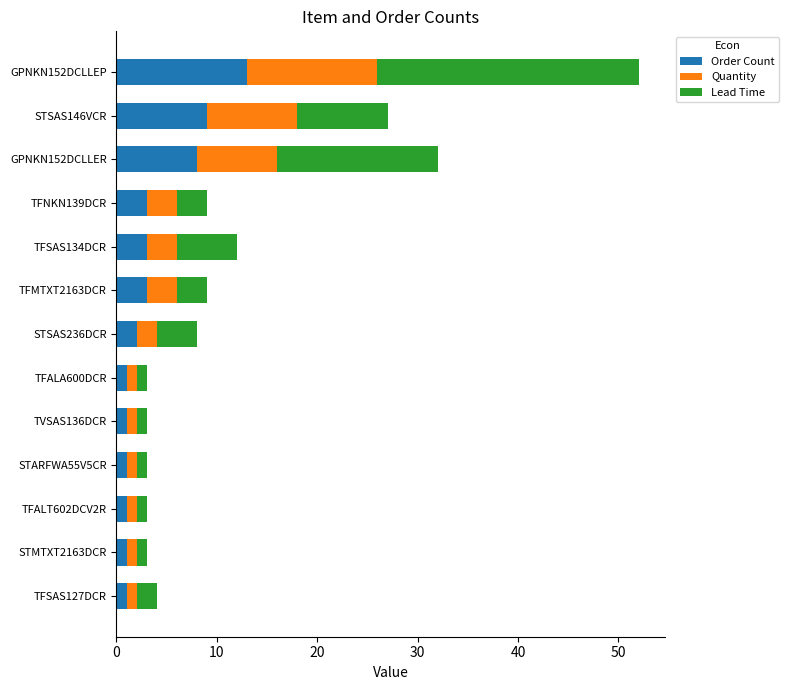

At which category is the sum across all series the highest?

GPNKN152DCLLEP